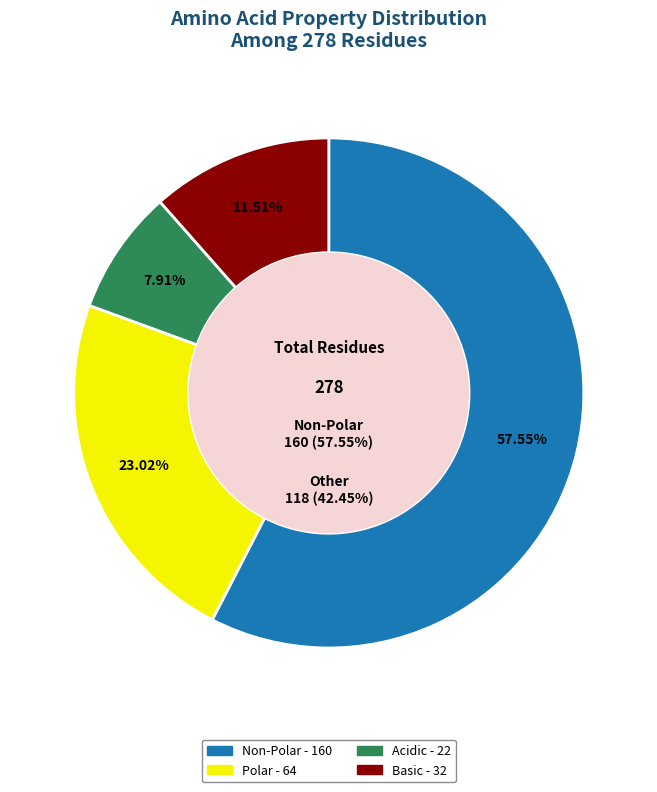

To the nearest percent, what is the difference between the largest and smallest slice percentages?

50%